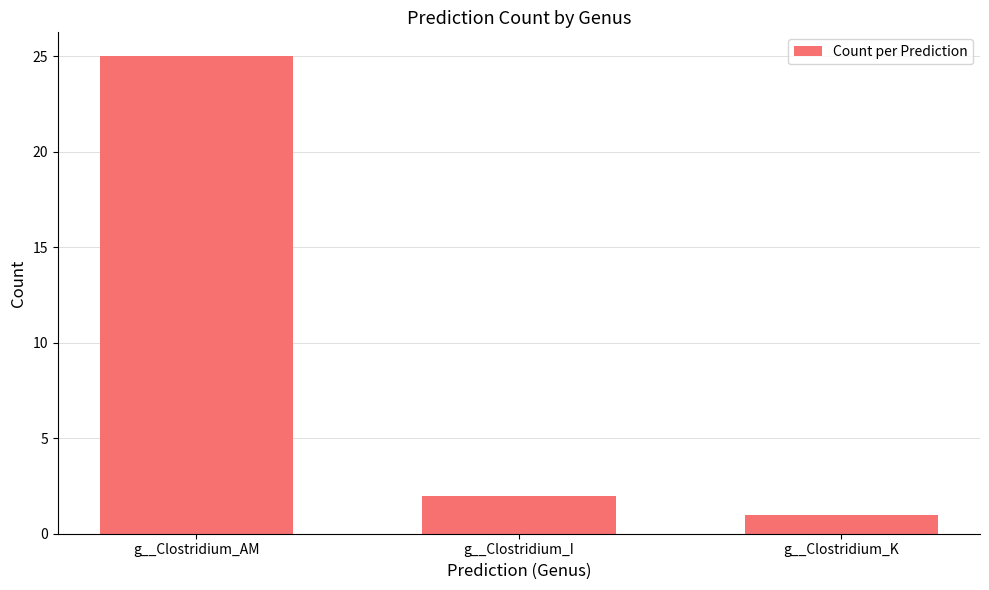

Reading left to right, transcribe all the data shown in this chart.

g__Clostridium_AM=25	g__Clostridium_I=2	g__Clostridium_K=1